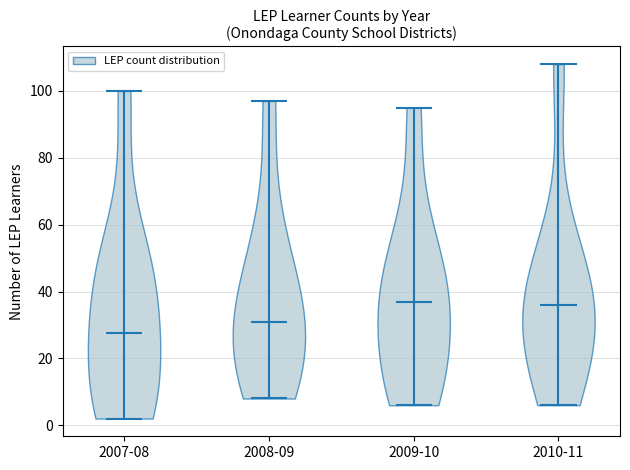

What is the highest point the violin for 2010-11 reaches on the y-axis? The values are not printed on the chart, so give them approximately, as read against the axis.

108